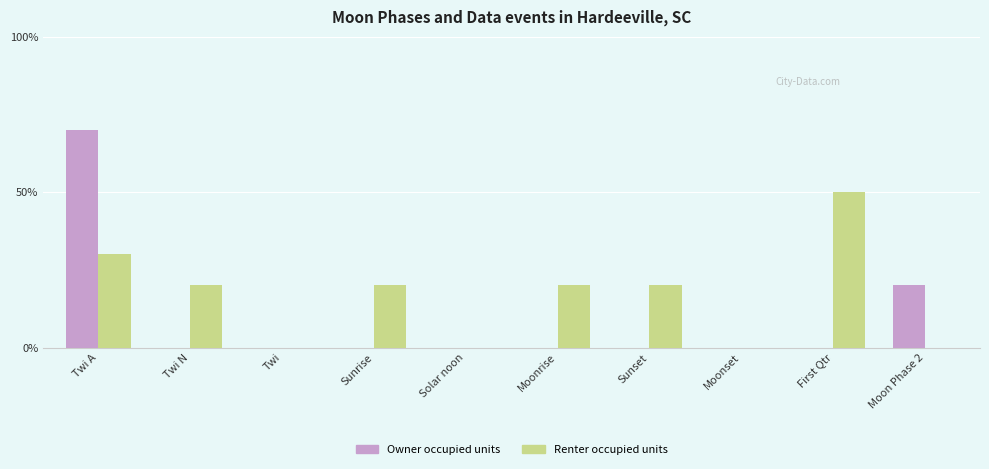

Reading left to right, what are all the values shown in this chart?

Owner occupied units: Twi A=7	Twi N=0	Twi=0	Sunrise=0	Solar noon=0	Moonrise=0	Sunset=0	Moonset=0	First Qtr=0	Moon Phase 2=2
Renter occupied units: Twi A=3	Twi N=2	Twi=0	Sunrise=2	Solar noon=0	Moonrise=2	Sunset=2	Moonset=0	First Qtr=5	Moon Phase 2=0